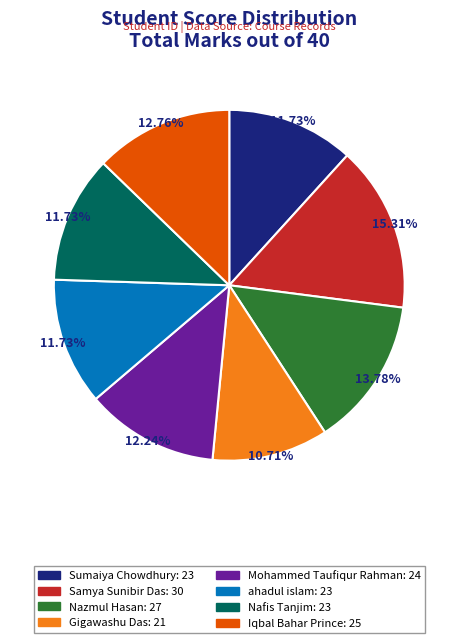

Combined, do Samya Sunibir Das: 30 and Nafis Tanjim: 23 account for over 50%?

No